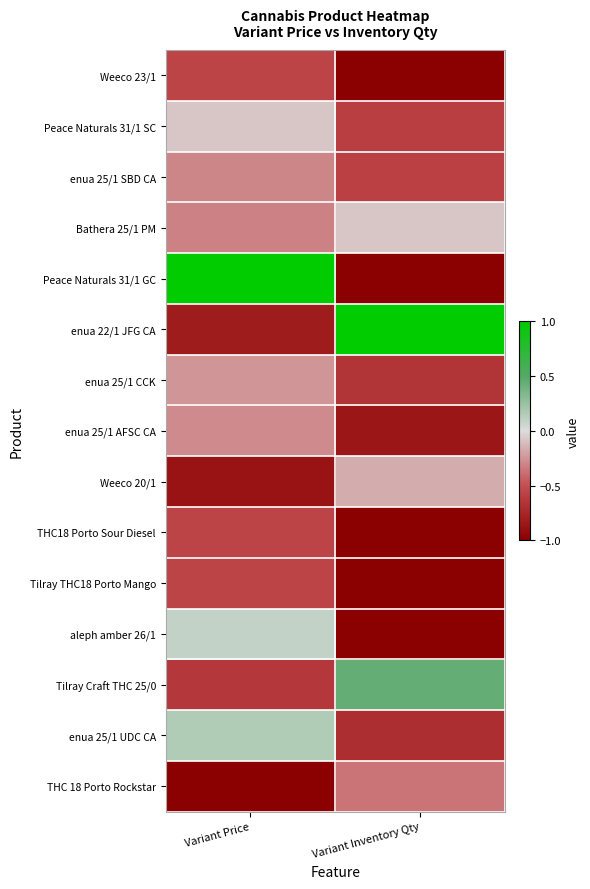

Reading left to right, what are all the values shown in this chart?

Weeco 23/1: Variant Price=-0.6	Variant Inventory Qty=-1.0
Peace Naturals 31/1 SC: Variant Price=-0.1	Variant Inventory Qty=-0.6
enua 25/1 SBD CA: Variant Price=-0.3	Variant Inventory Qty=-0.6
Bathera 25/1 PM: Variant Price=-0.3	Variant Inventory Qty=-0.1
Peace Naturals 31/1 GC: Variant Price=1.0	Variant Inventory Qty=-1.0
enua 22/1 JFG CA: Variant Price=-0.8	Variant Inventory Qty=1.0
enua 25/1 CCK: Variant Price=-0.2	Variant Inventory Qty=-0.7
enua 25/1 AFSC CA: Variant Price=-0.3	Variant Inventory Qty=-0.9
Weeco 20/1: Variant Price=-0.9	Variant Inventory Qty=-0.2
THC18 Porto Sour Diesel: Variant Price=-0.6	Variant Inventory Qty=-1.0
Tilray THC18 Porto Mango: Variant Price=-0.6	Variant Inventory Qty=-1.0
aleph amber 26/1: Variant Price=0.1	Variant Inventory Qty=-1.0
Tilray Craft THC 25/0: Variant Price=-0.6	Variant Inventory Qty=0.4
enua 25/1 UDC CA: Variant Price=0.2	Variant Inventory Qty=-0.7
THC 18 Porto Rockstar: Variant Price=-1.0	Variant Inventory Qty=-0.4